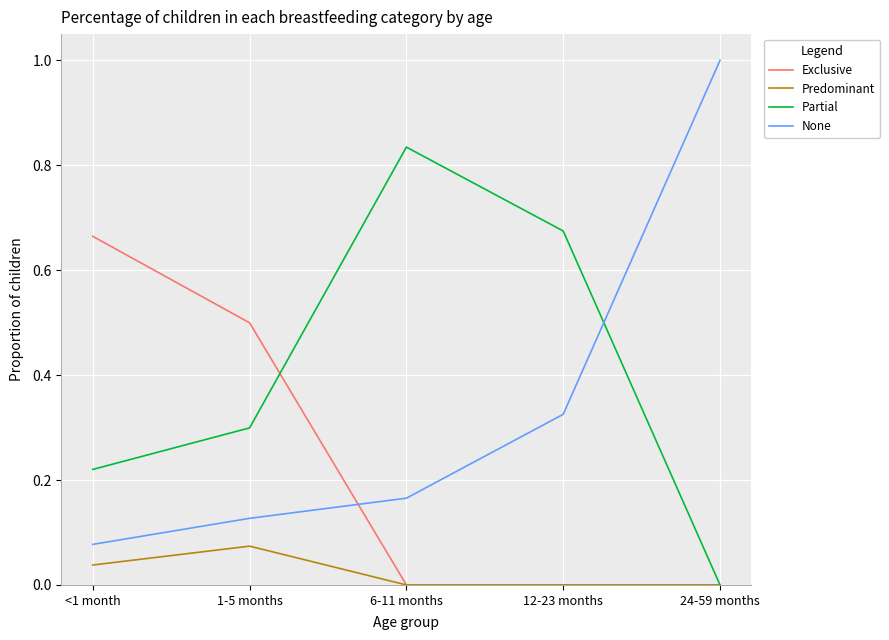

The Predominant series shows 0.0 at 6-11 months. True or false?

True